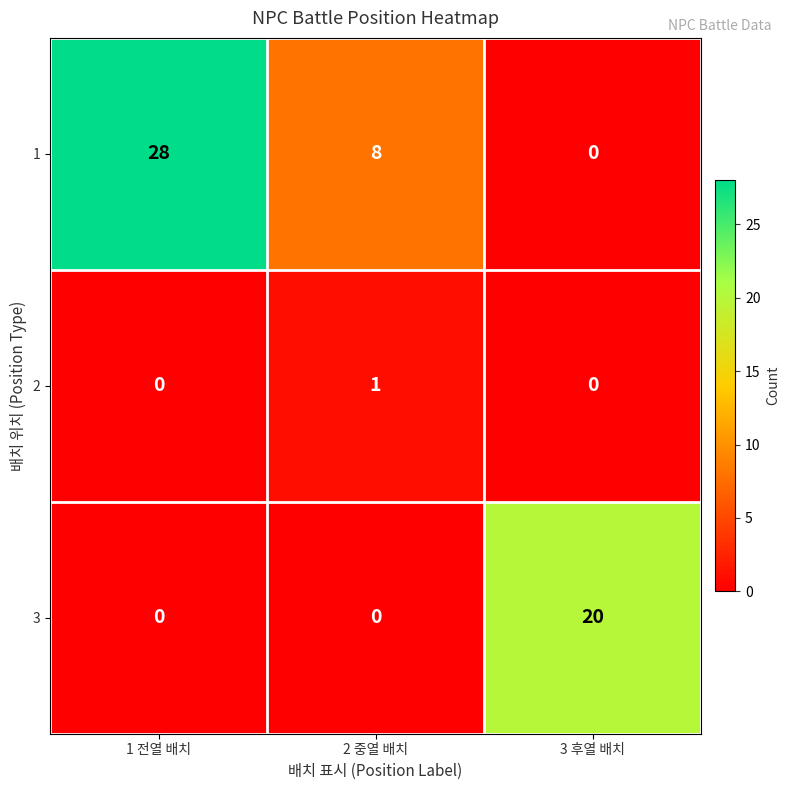

Count the number of categories in the chart.

3